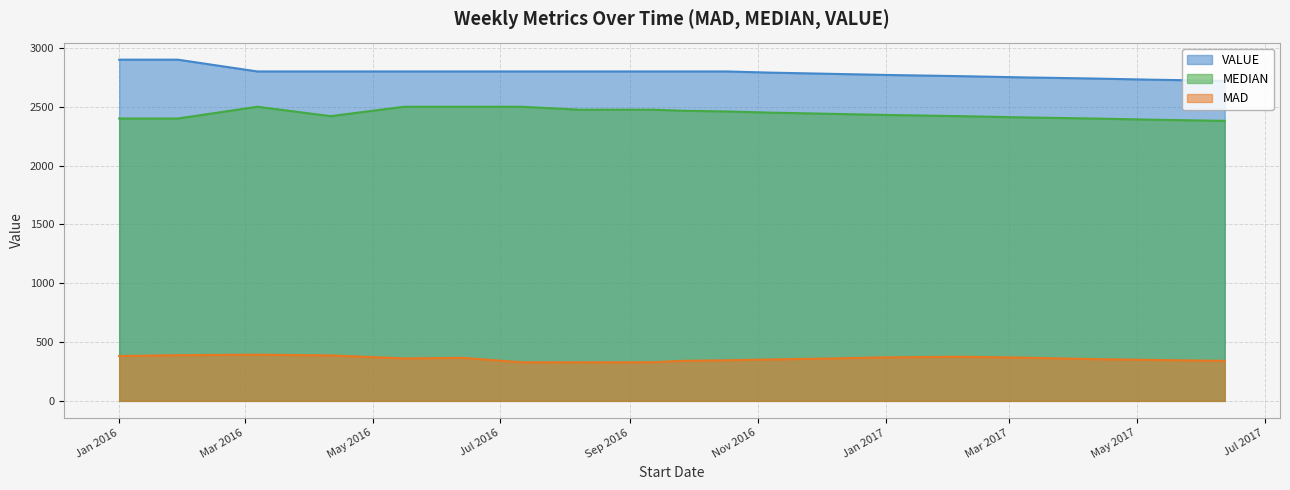

True or false: MAD and VALUE cross at least once.

False